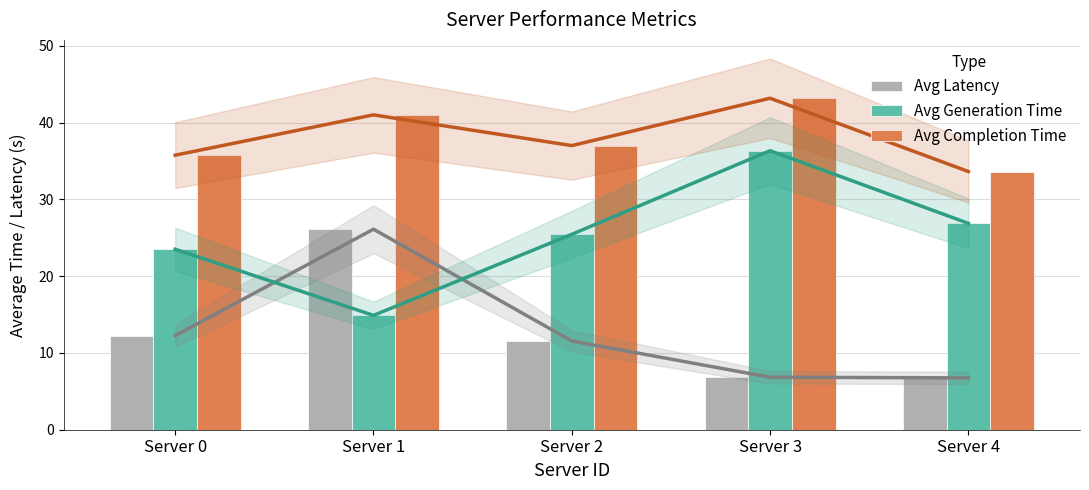

What is the maximum value for Avg Completion Time?

43.2